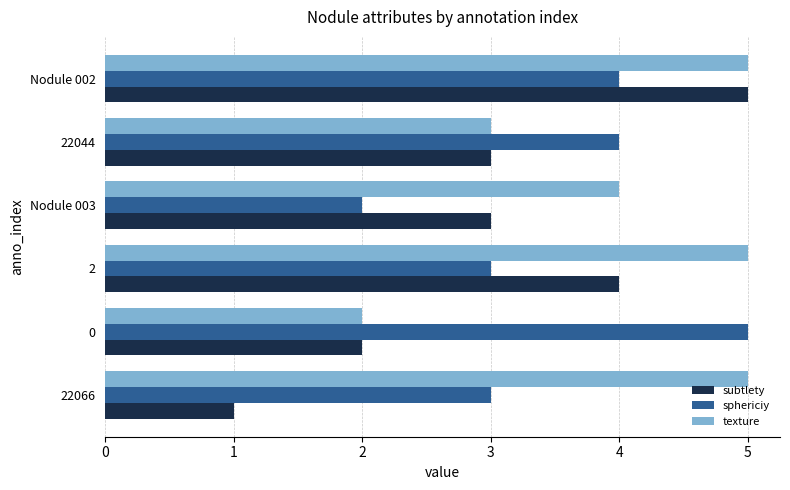

At 22066, list the series in order from largest to smallest.

texture, sphericiy, subtlety